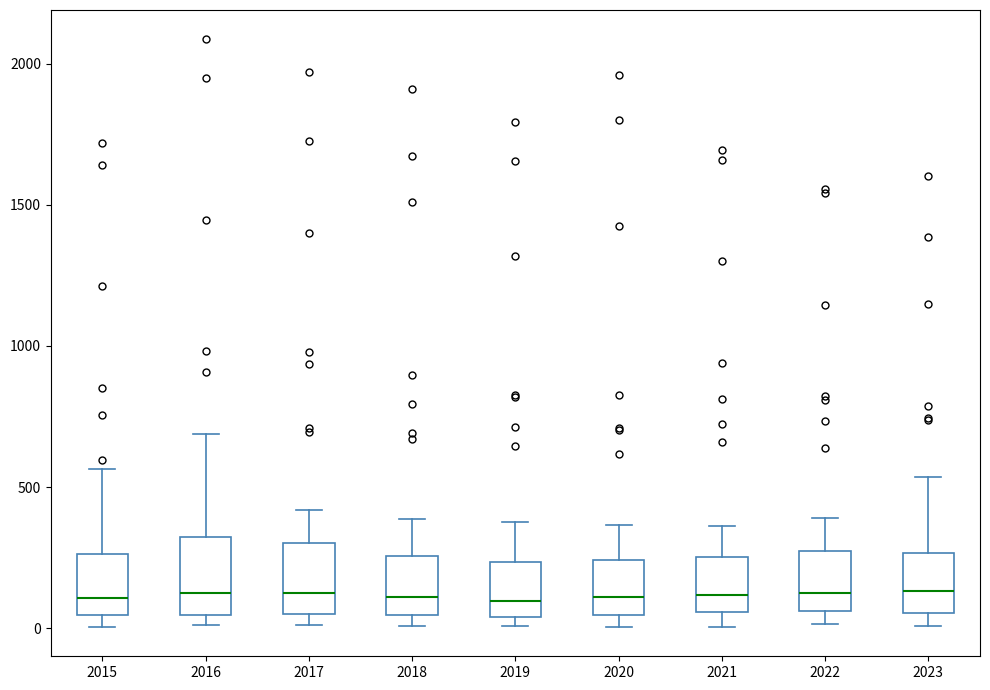

Where does the median line of the box at x = 2021 sit on the y-axis? The values are not printed on the chart, so give them approximately, as read against the axis.

100